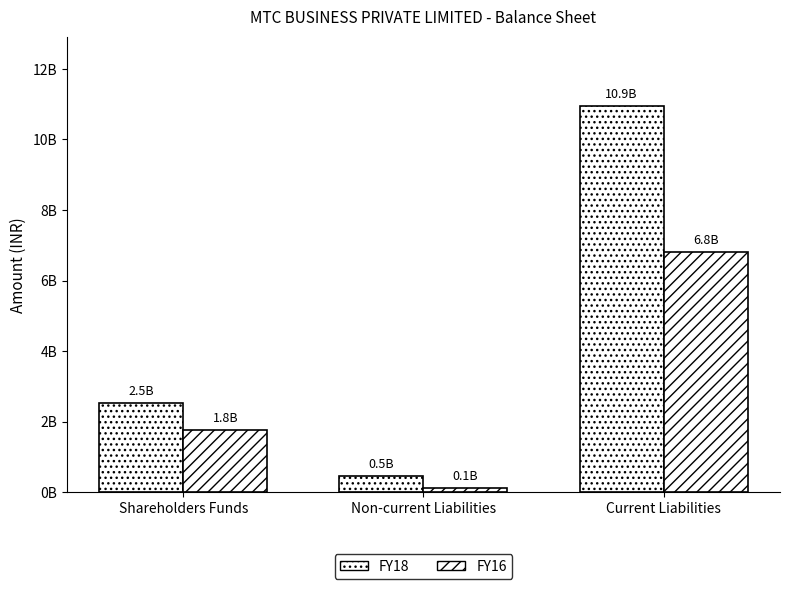

Which series has the largest range (max minus min)?

FY18